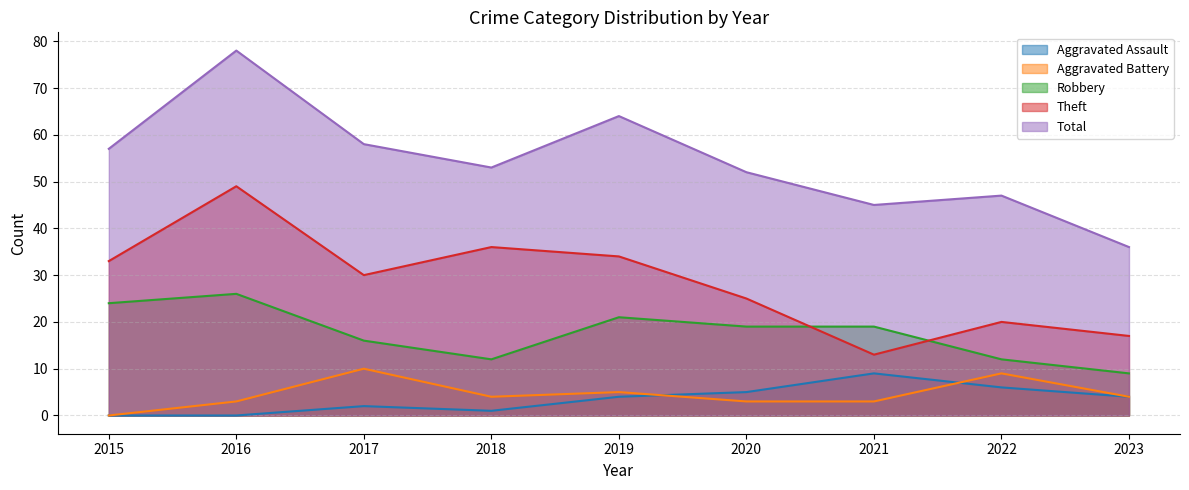

Which series has the widest spread of values?

Total